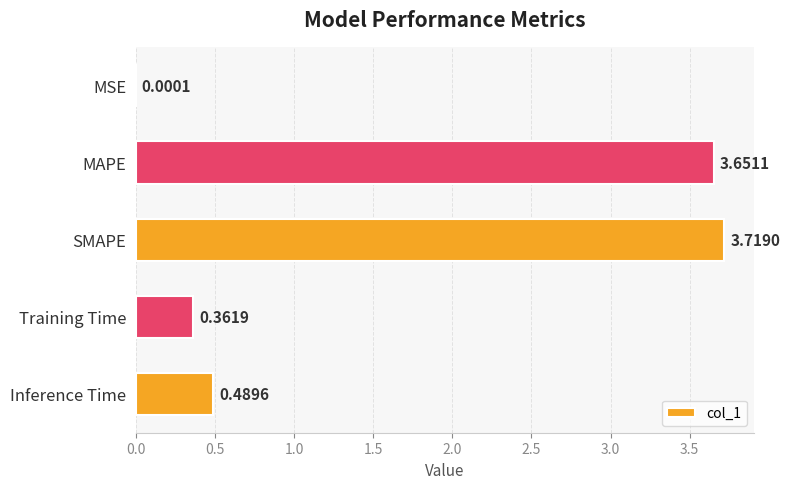

What is the sum of the values at Inference Time and Training Time?

0.9